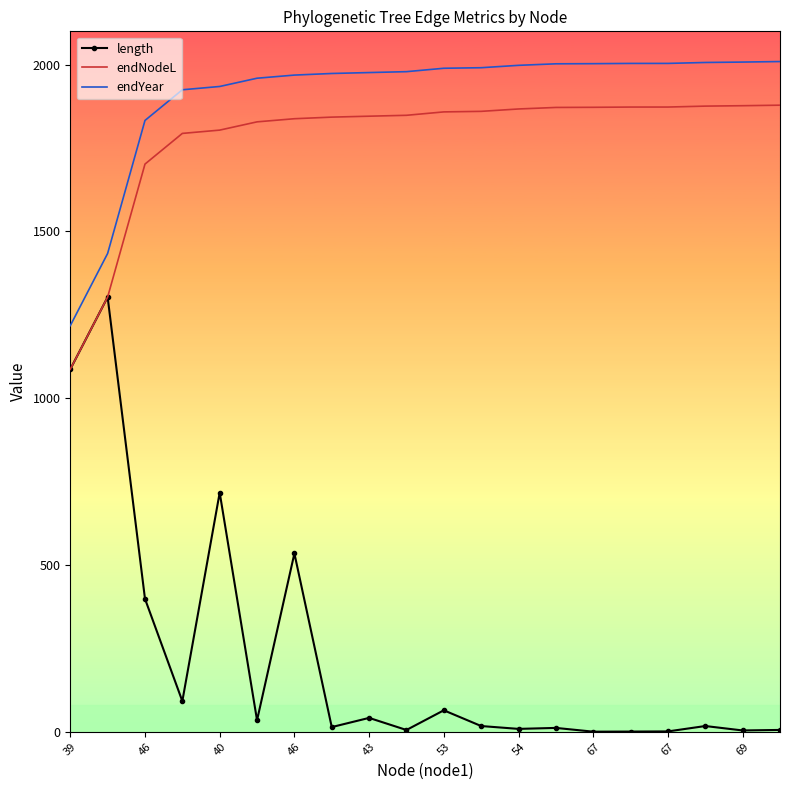

Count the number of categories in the chart.

20